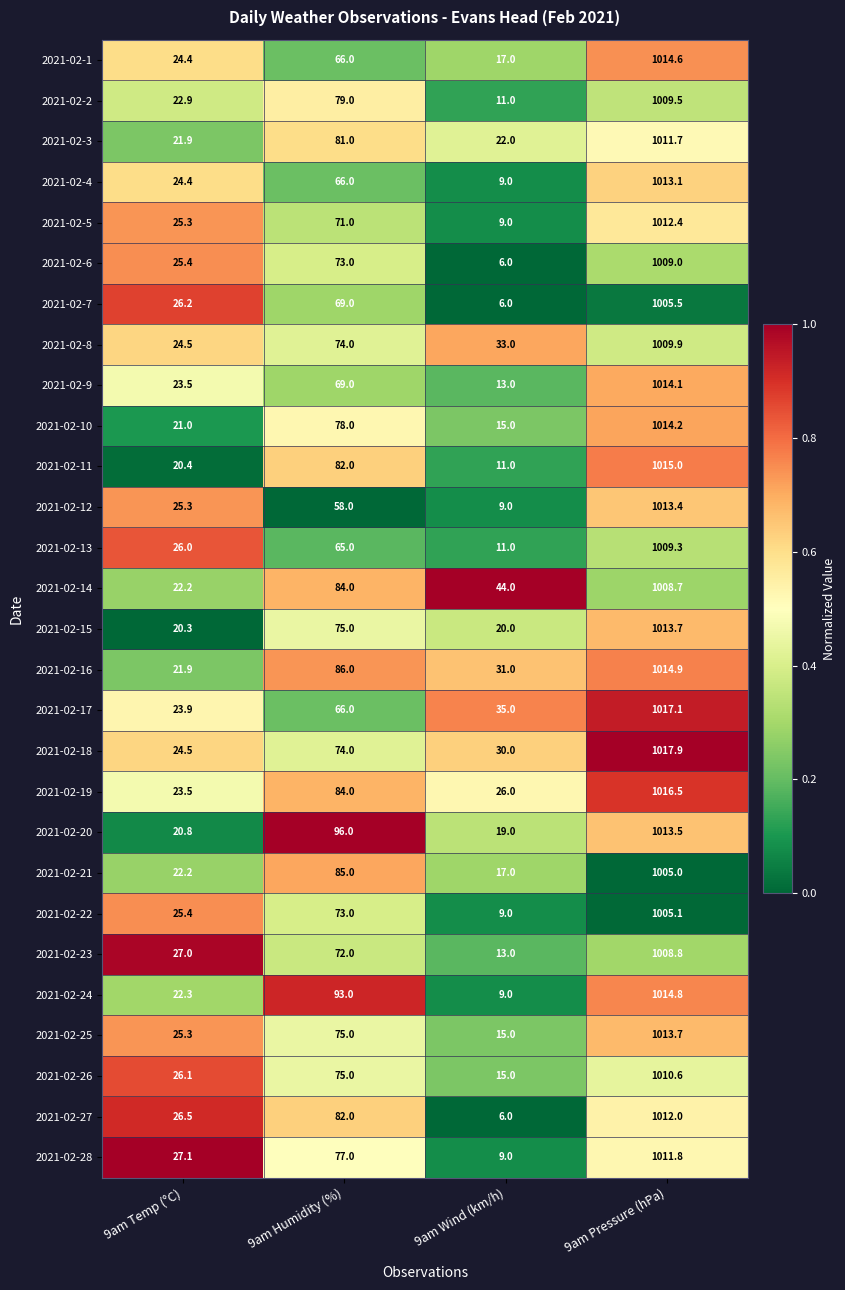

Rank the categories by 2021-02-19 value from lowest to highest.

9am Temp (°C), 9am Wind (km/h), 9am Humidity (%), 9am Pressure (hPa)